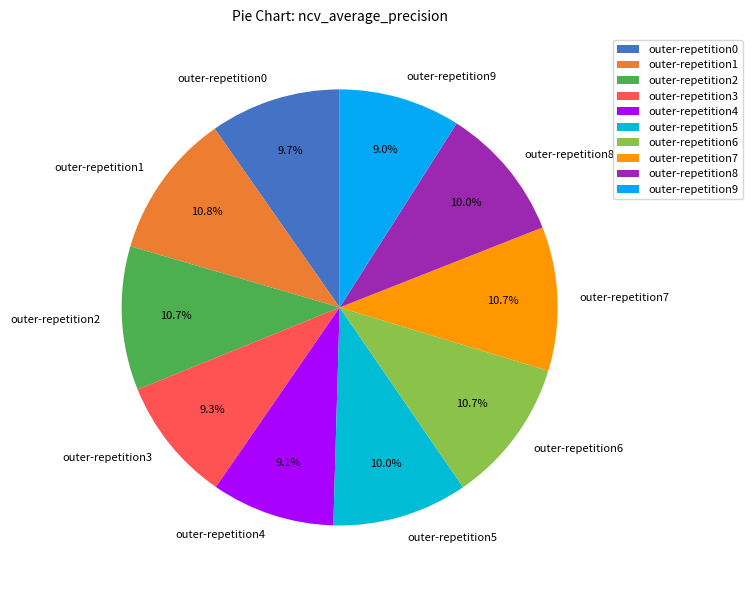

True or false: outer-repetition2 accounts for 5% of the total.

False